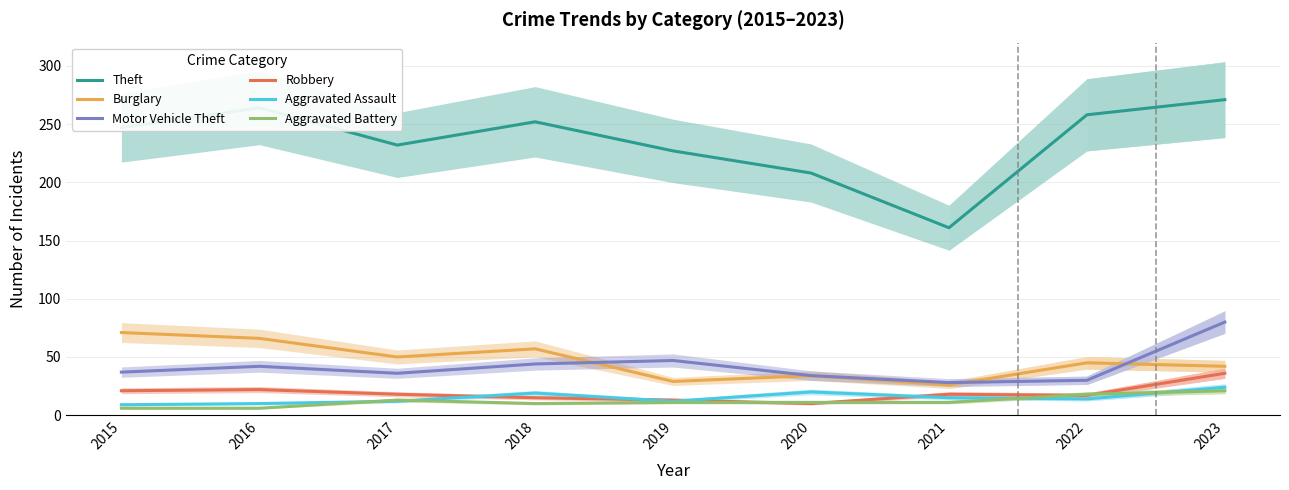

Between 2020 and 2022, which is larger?

2022